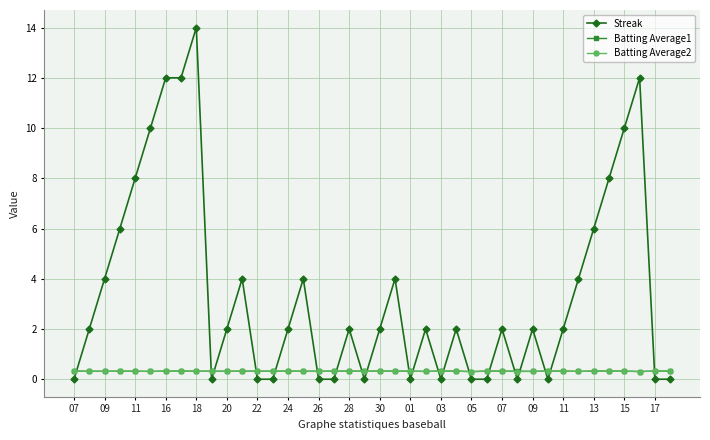

What is the greatest value displayed?

14.0